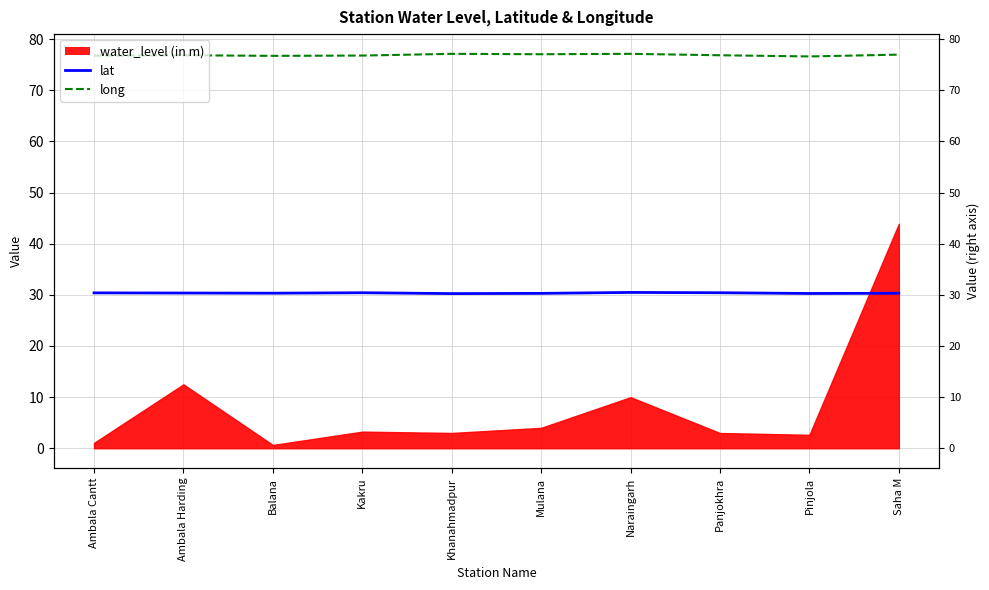

How many lines are shown in the chart?

2